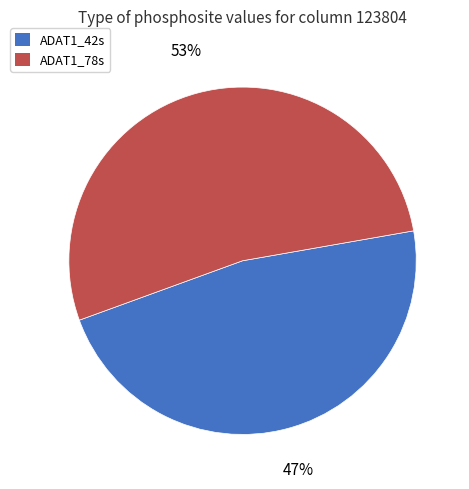

What is the smallest slice in the pie chart?

ADAT1_42s